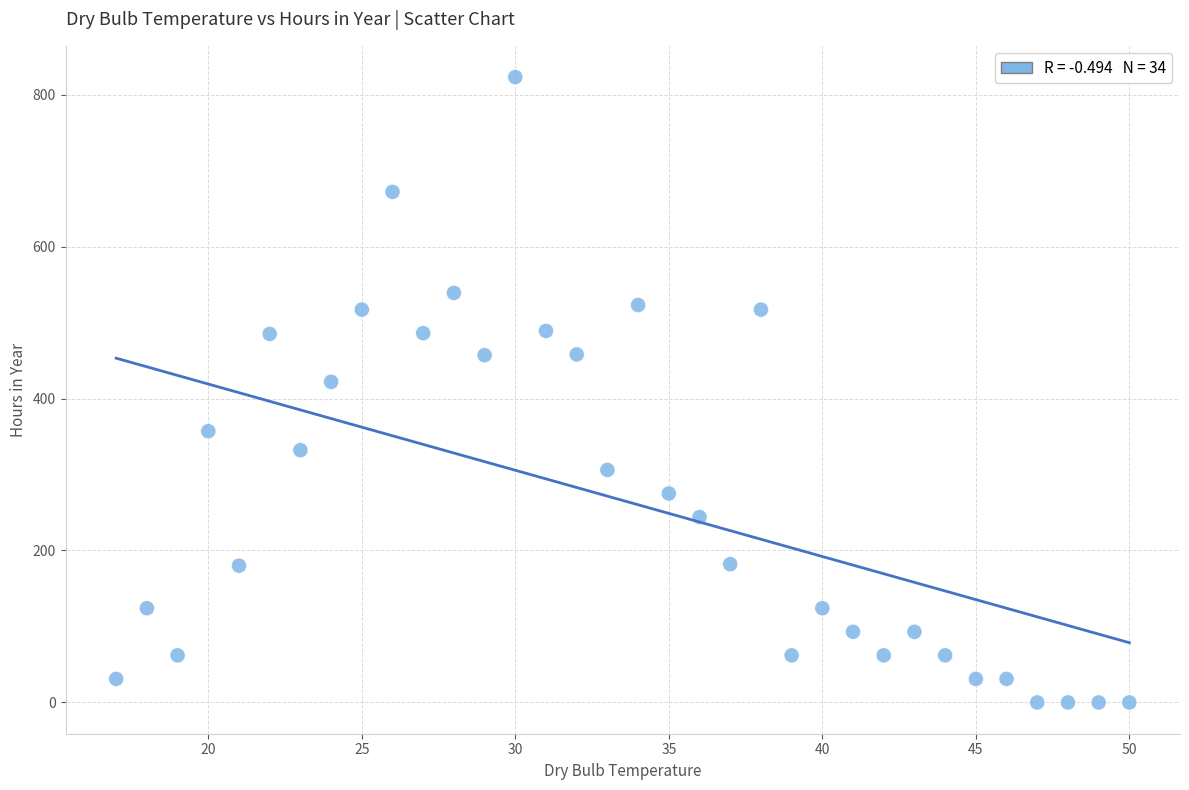

What is the range of Y values (max minus min)?

823